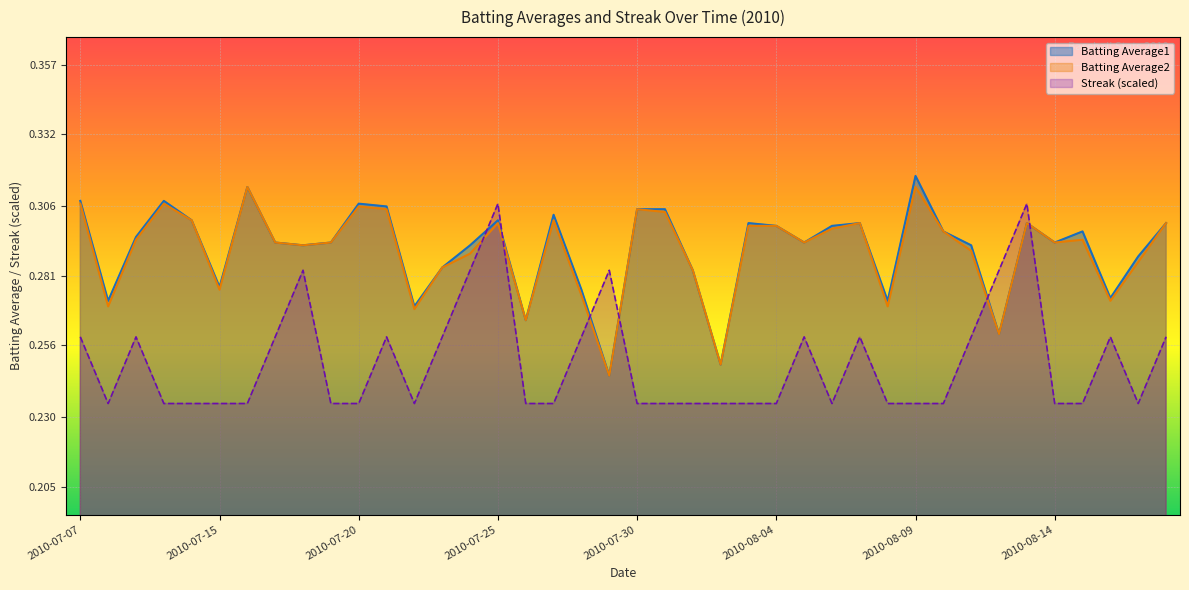

True or false: Streak (scaled) and Batting Average1 cross at least once.

True